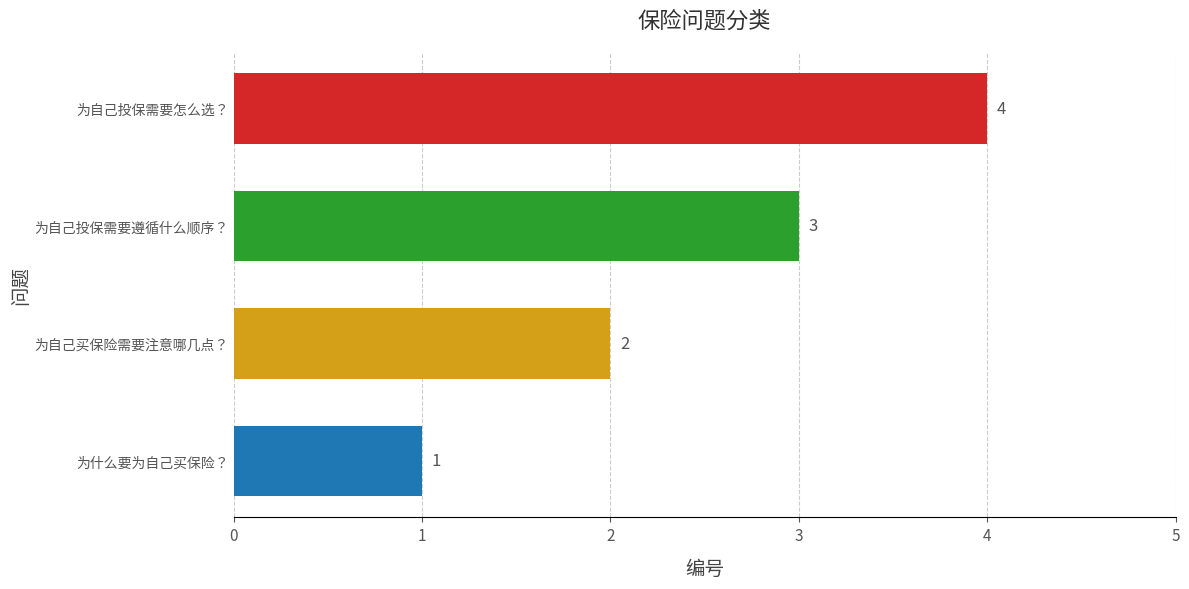

What is the sum of all values?

10